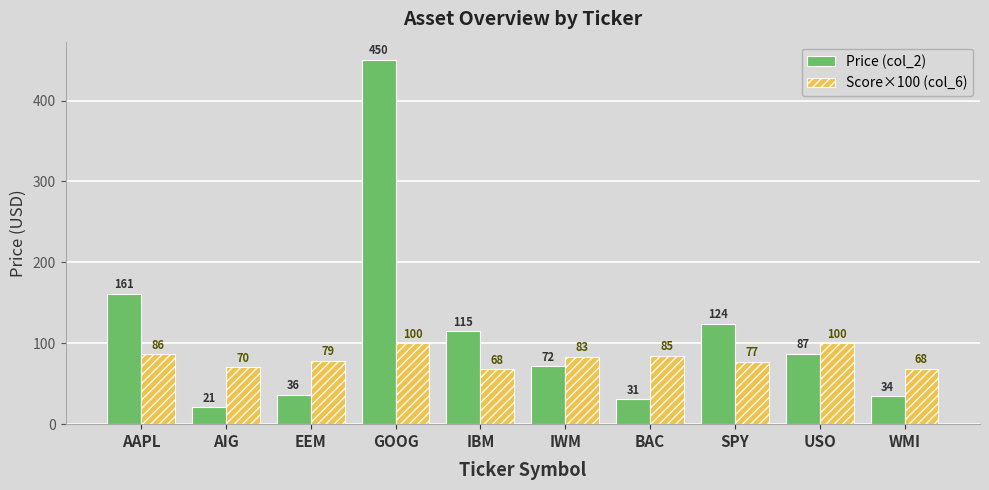

Which series changed the most between AIG and GOOG?

Price (col_2)